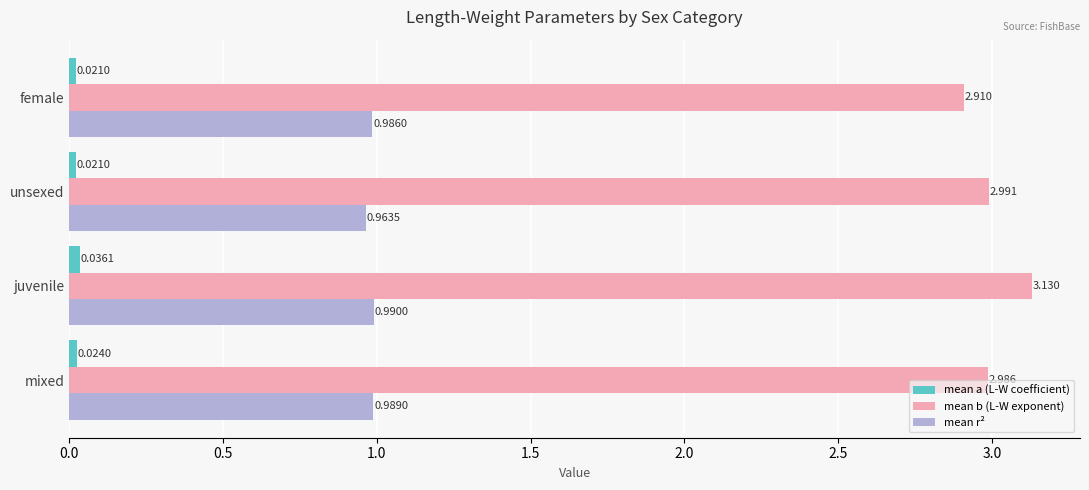

Rank the series by their average value, from lowest to highest.

mean a (L-W coefficient), mean r², mean b (L-W exponent)